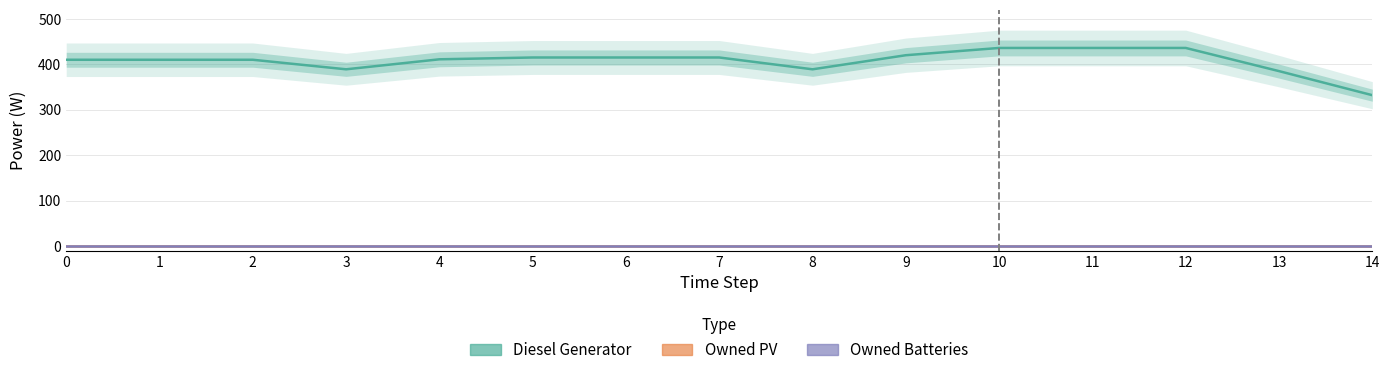

Reading left to right, what are all the values shown in this chart?

Diesel Generator: 0=410	1=410	2=410	3=389	4=411	5=415	6=415	7=415	8=389	9=420	10=436	11=436	12=436	13=385	14=332
Owned PV: 0=0	1=0	2=0	3=0	4=0	5=0	6=0	7=0	8=0	9=0	10=0	11=0	12=0	13=0	14=0
Owned Batteries: 0=0	1=0	2=0	3=0	4=0	5=0	6=0	7=0	8=0	9=0	10=0	11=0	12=0	13=0	14=0